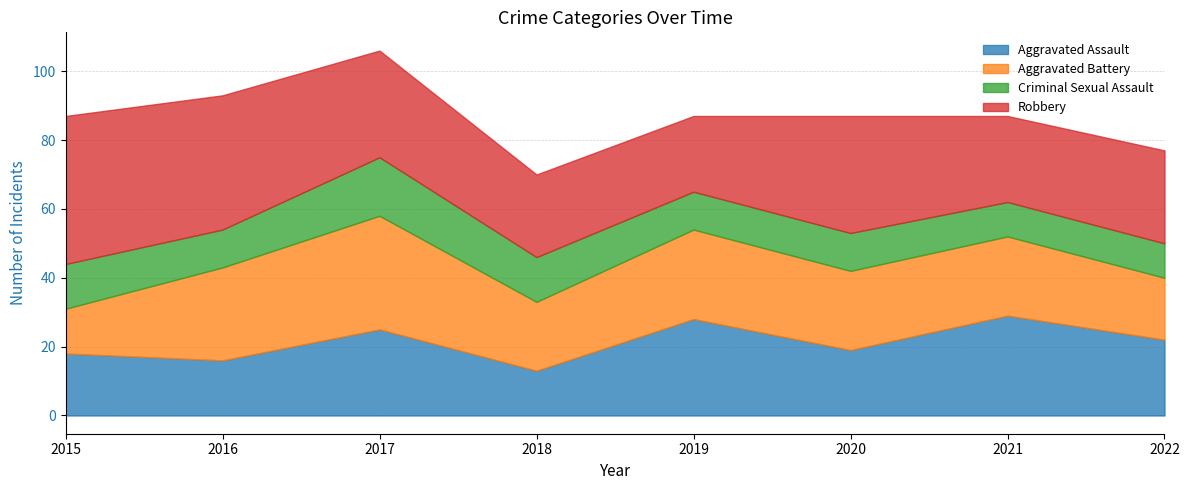

Between which two adjacent categories do Aggravated Assault and Aggravated Battery first intersect?

2015 and 2016